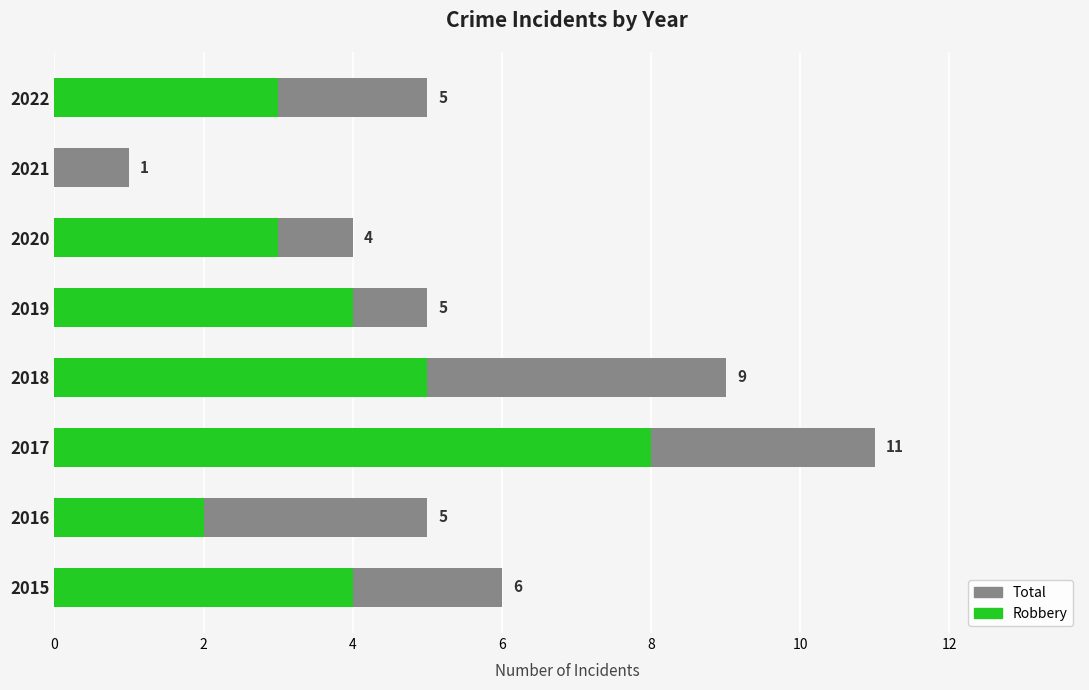

True or false: Robbery has a value of 7 at 2015.

False